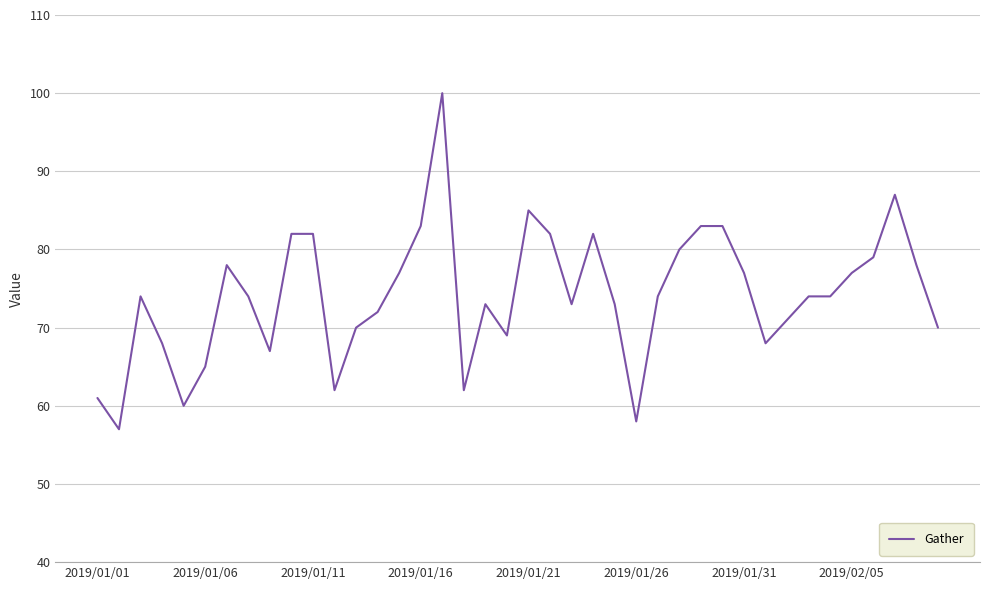

What is the smallest value displayed?

57